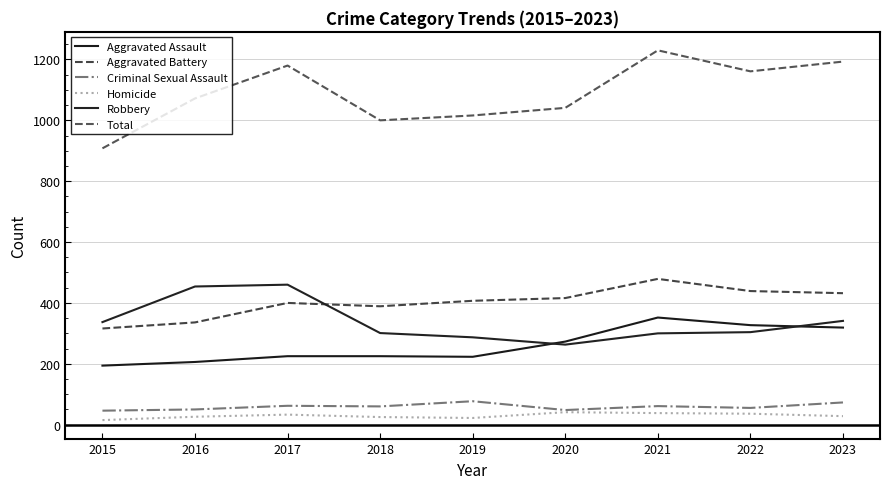

Which series has the widest spread of values?

Total